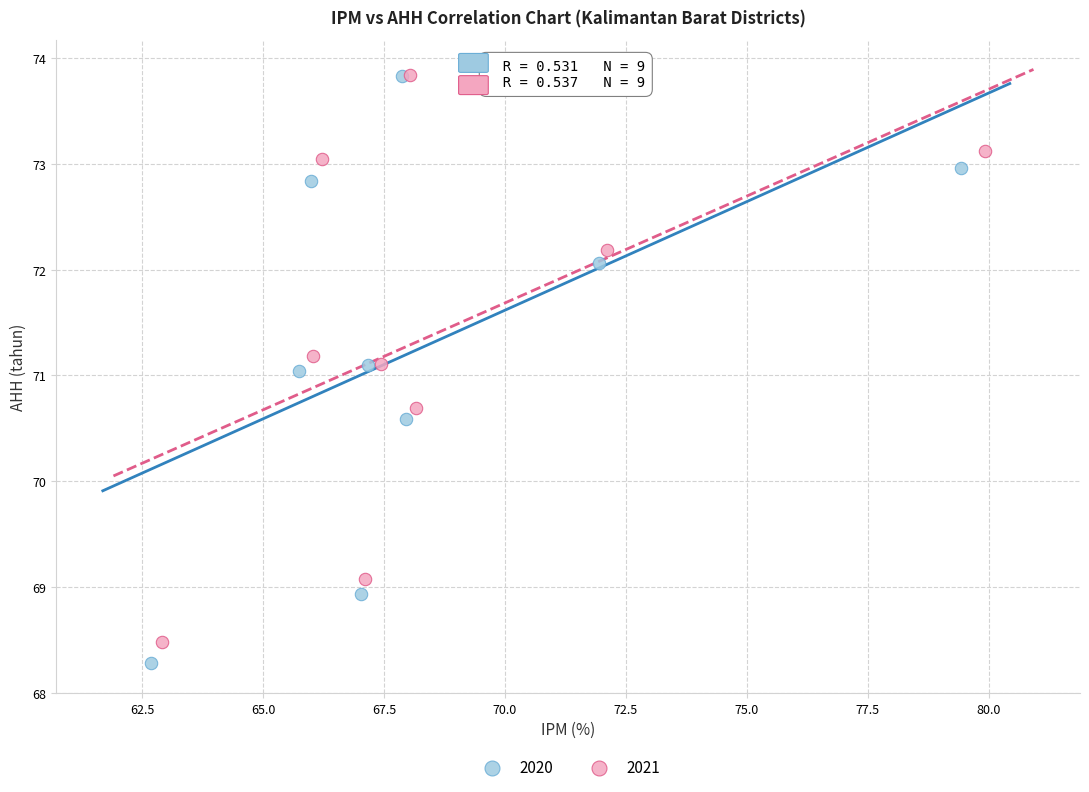

Which series has the largest Y range (max minus min)?

2020